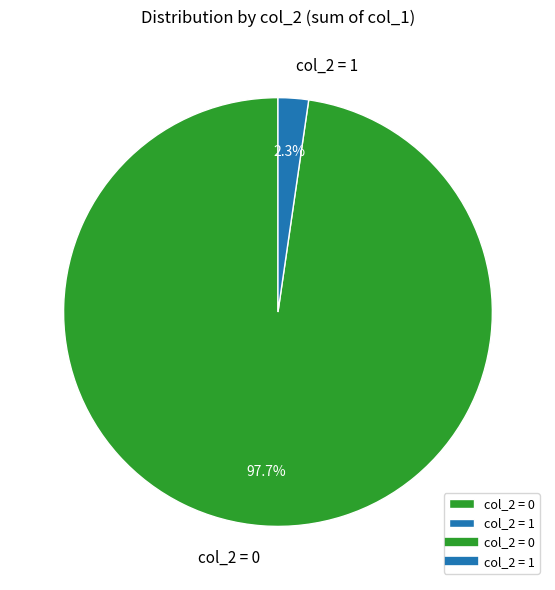

How many segments does this pie chart have?

2